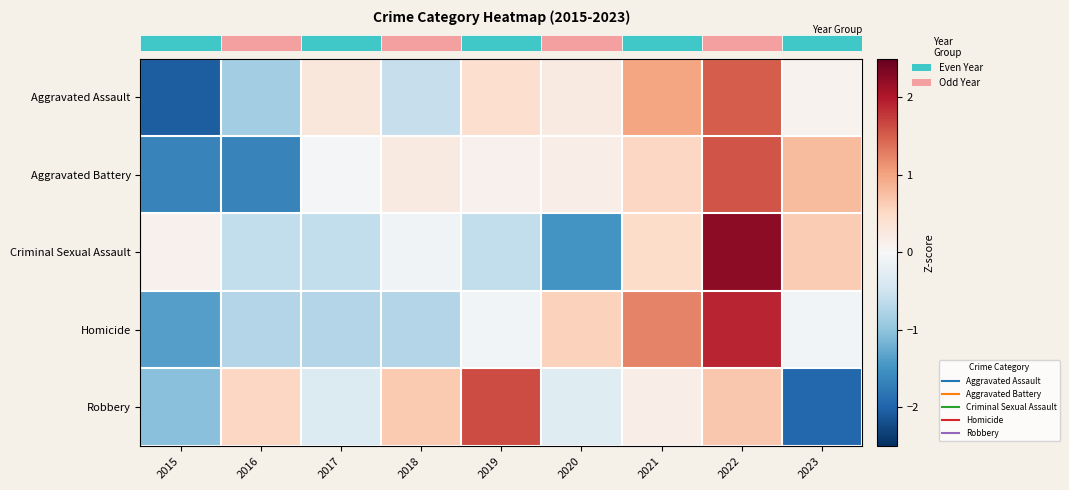

What is the greatest value displayed?

2.2